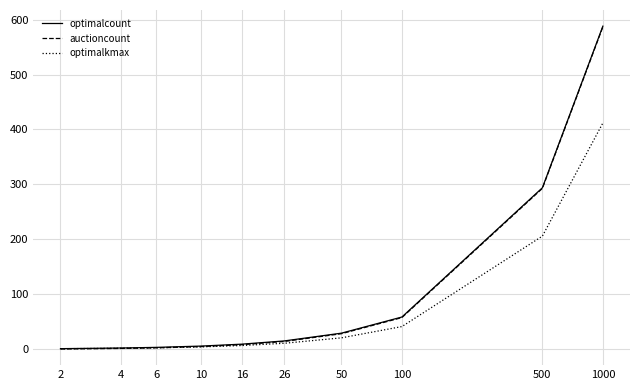

What is the average value of the optimalcount series?

100.7